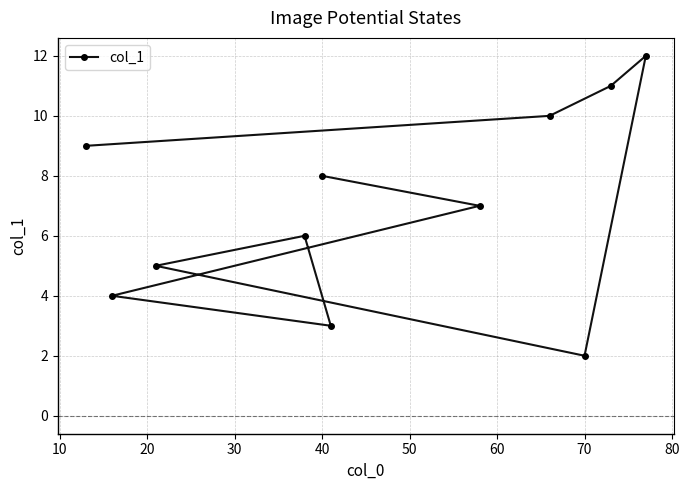

What is the maximum value shown in the chart?

12.0